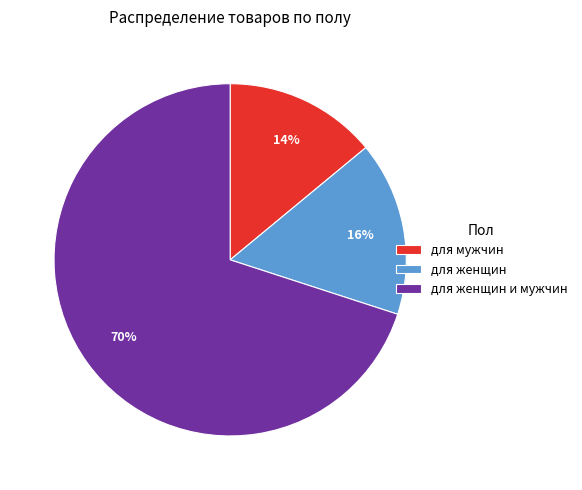

Is it true that для женщин is 9% of the pie?

False